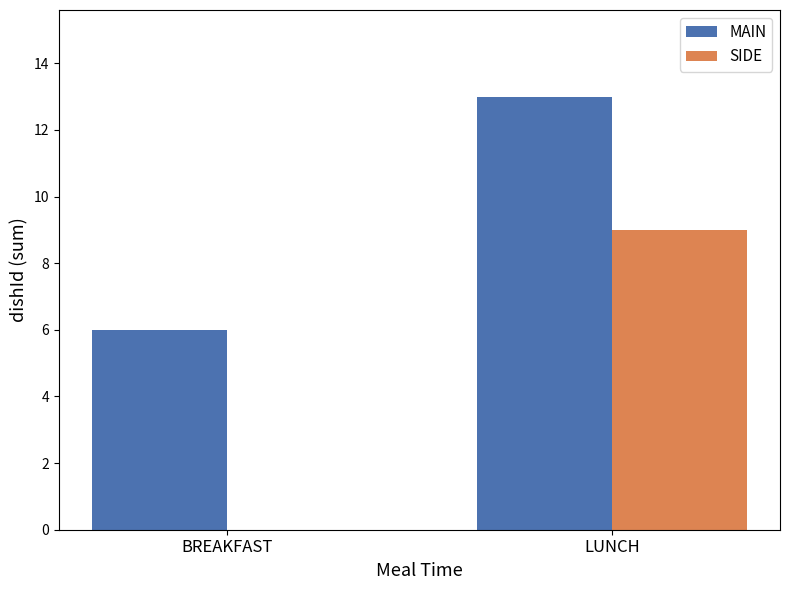

What is the total value across all series at BREAKFAST?

6